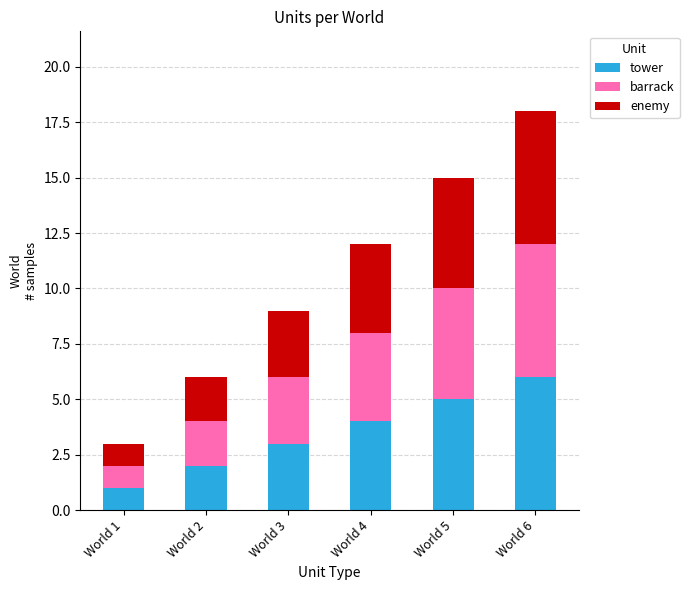

Are the bars grouped side by side (vs. stacked)?

No